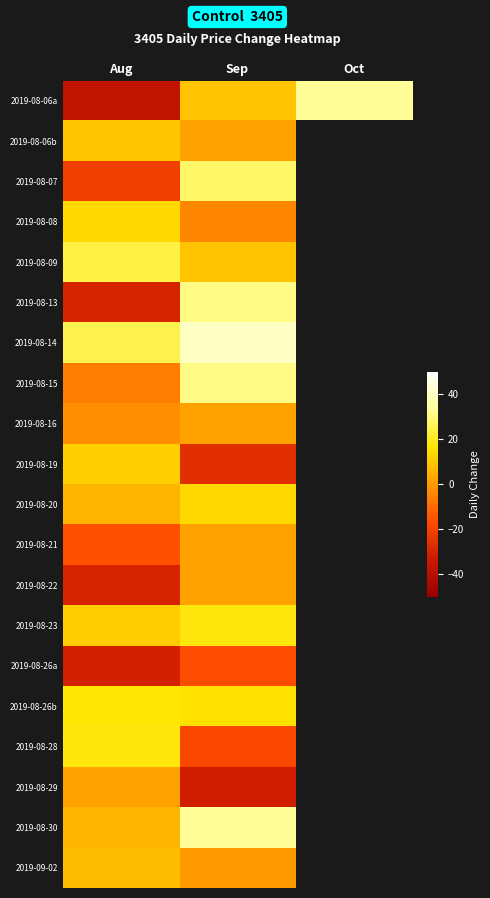

How many values in 2019-08-26a are below zero?

2